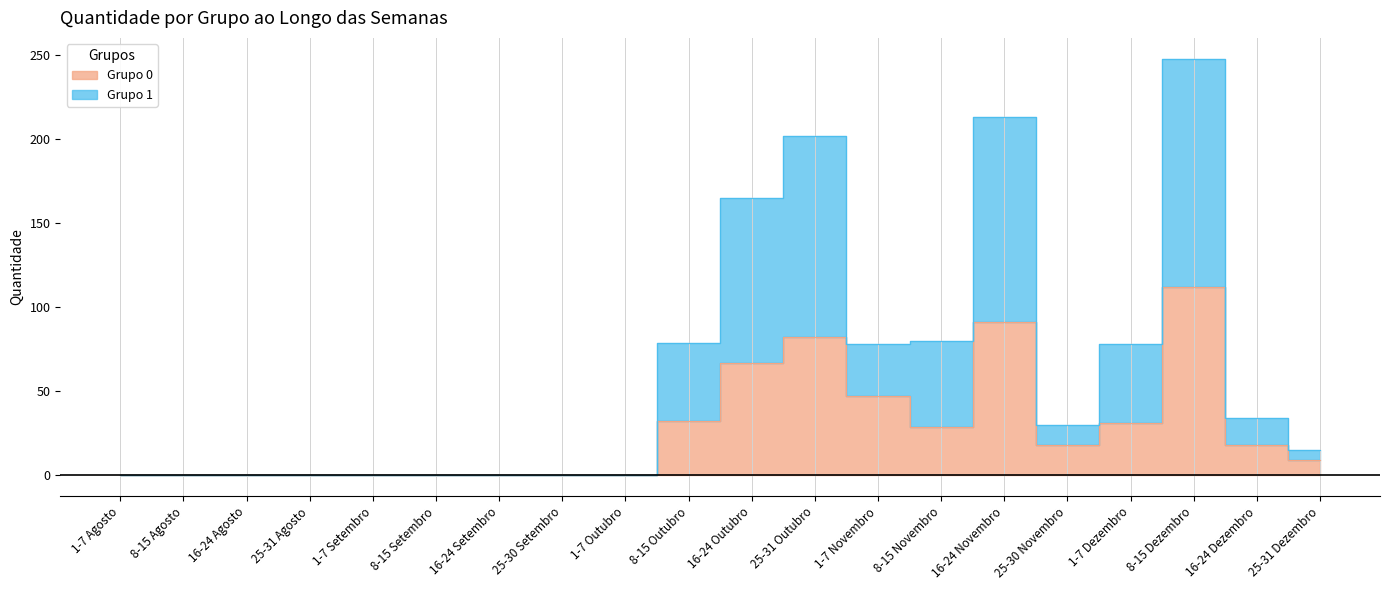

Where is Grupo 0 nearest to the value 56?

1-7 Novembro